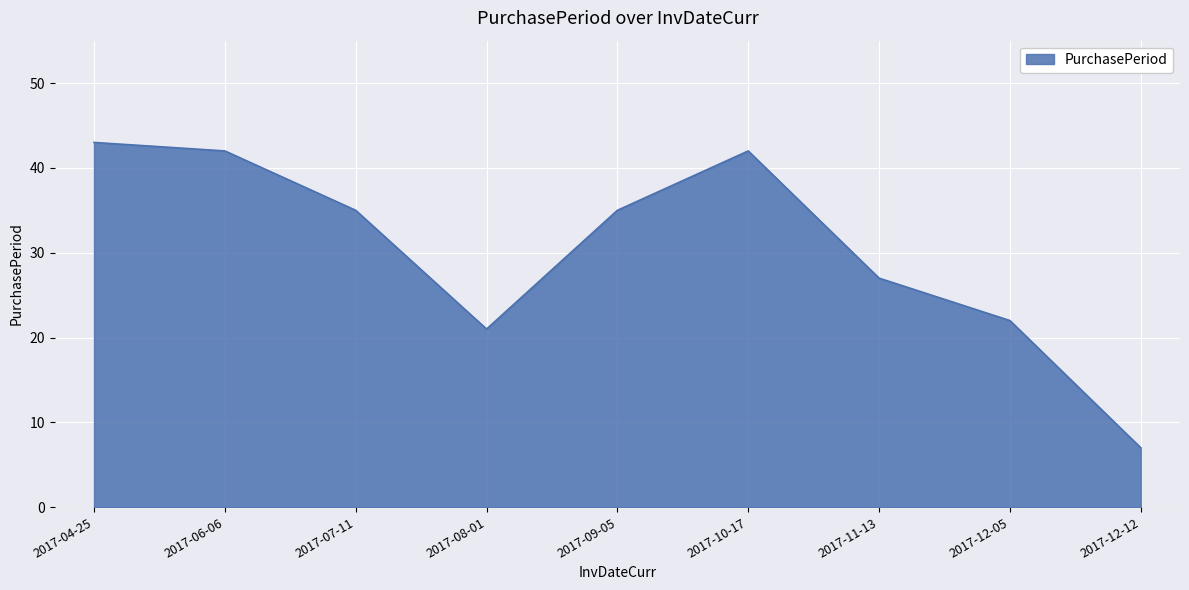

Where is the first local maximum?

2017-10-17